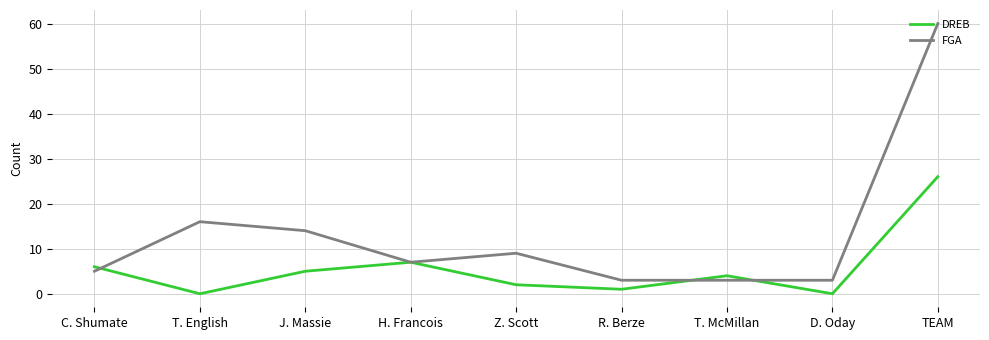

Reading left to right, list all the values displayed in this chart.

DREB: C. Shumate=6	T. English=0	J. Massie=5	H. Francois=7	Z. Scott=2	R. Berze=1	T. McMillan=4	D. Oday=0	TEAM=26
FGA: C. Shumate=5	T. English=16	J. Massie=14	H. Francois=7	Z. Scott=9	R. Berze=3	T. McMillan=3	D. Oday=3	TEAM=60